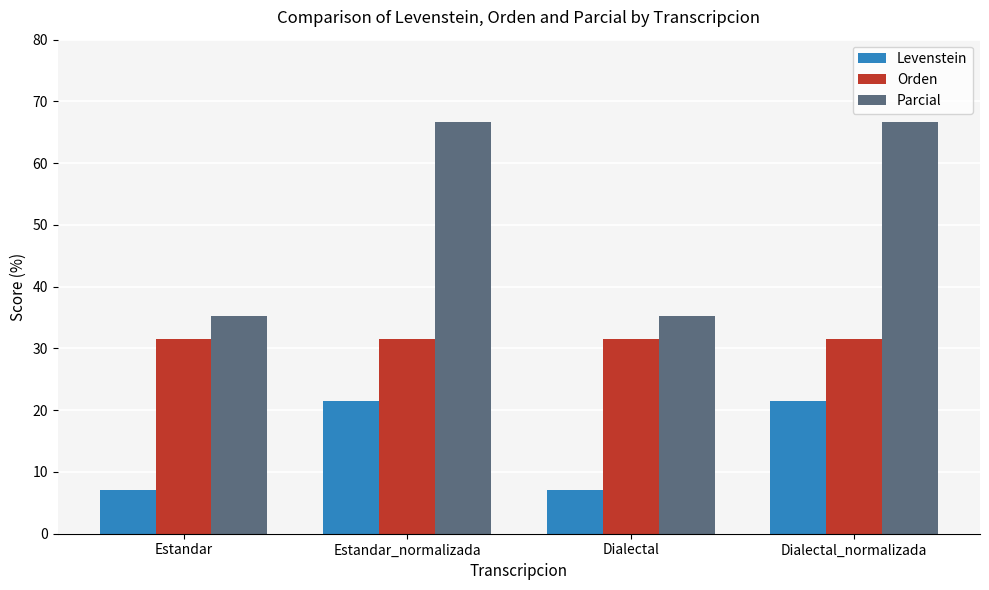

The value of Levenstein at Estandar_normalizada is 21.4. True or false?

True